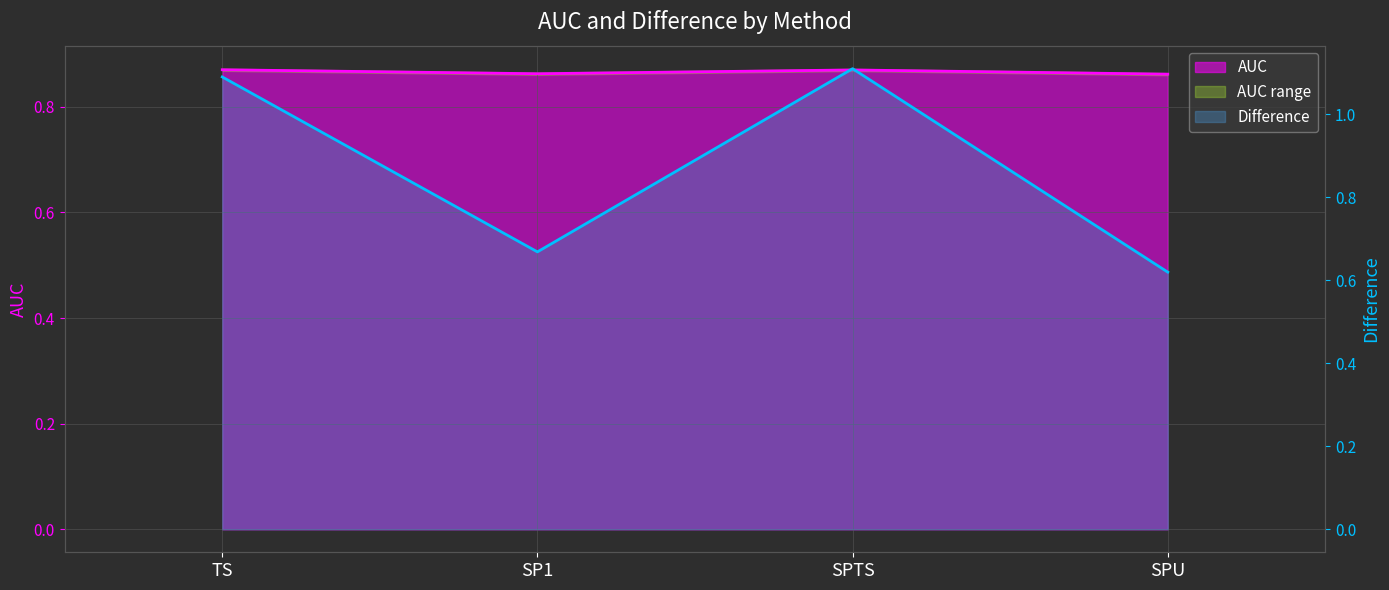

What is the label of the 1st point from the left?

TS